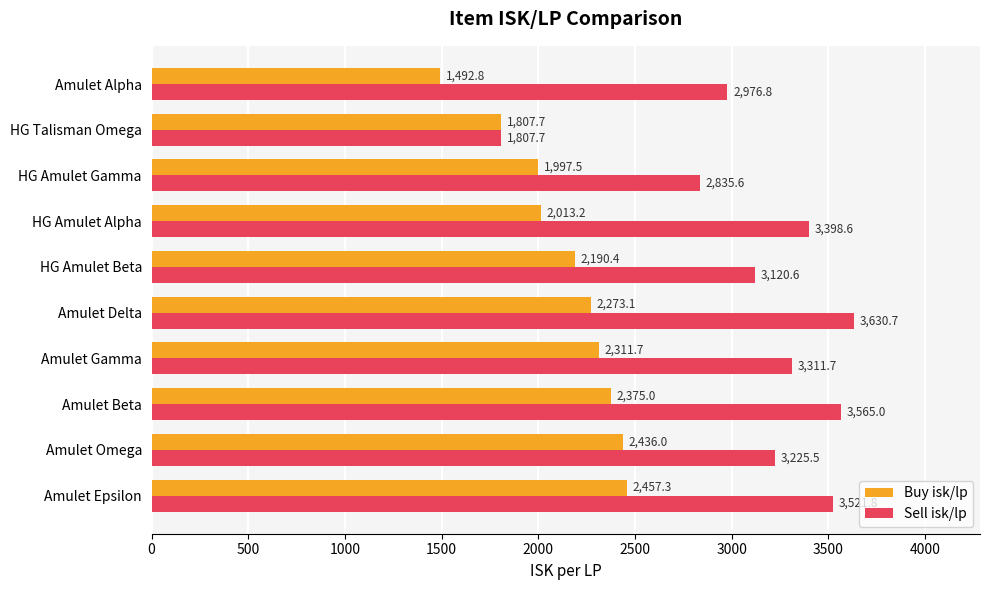

The value of Buy isk/lp at Amulet Alpha is 935.7. True or false?

False